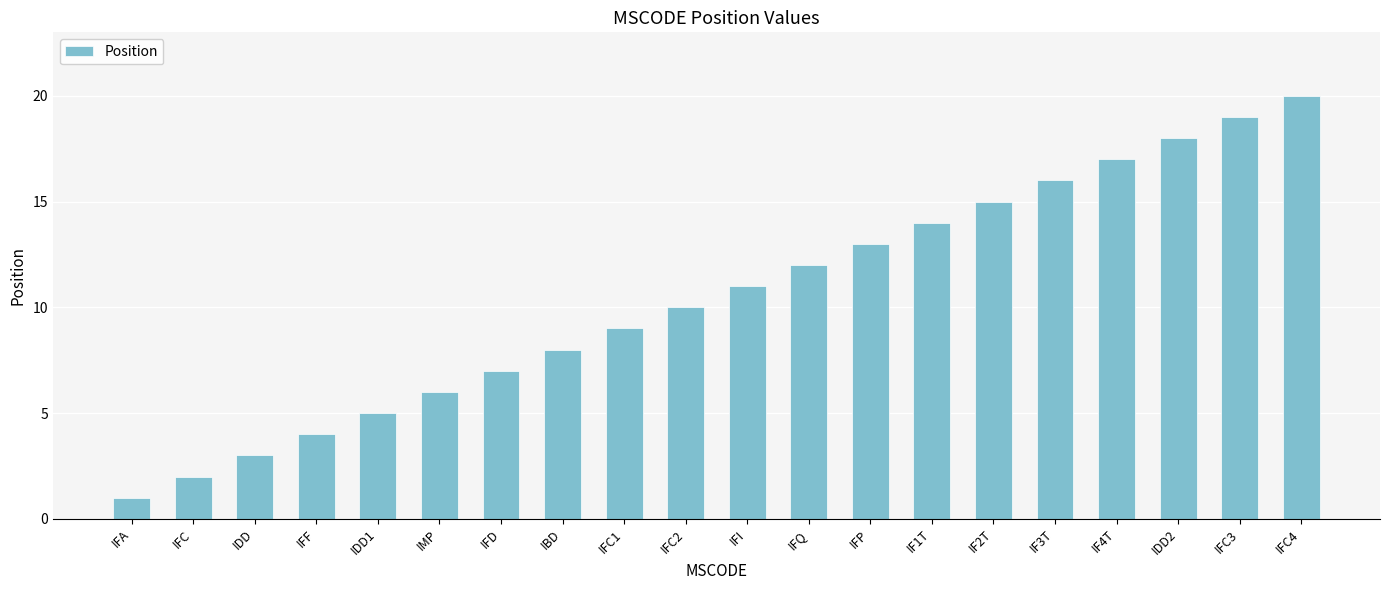

The value at IFC is 2. True or false?

True